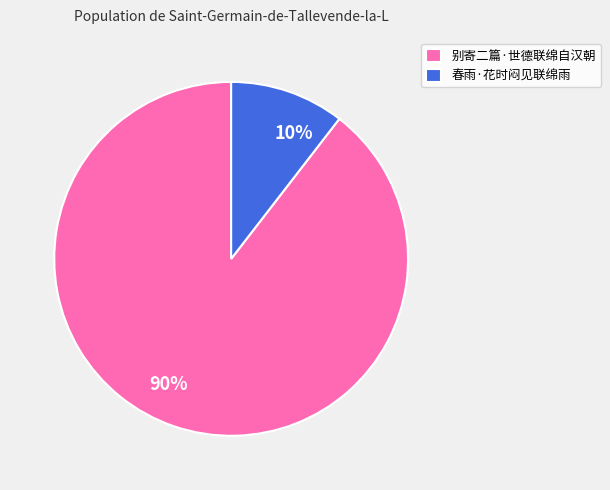

Approximately how many times larger is the value at 春雨·花时闷见联绵雨 compared to 别寄二篇·世德联绵自汉朝?

0.1